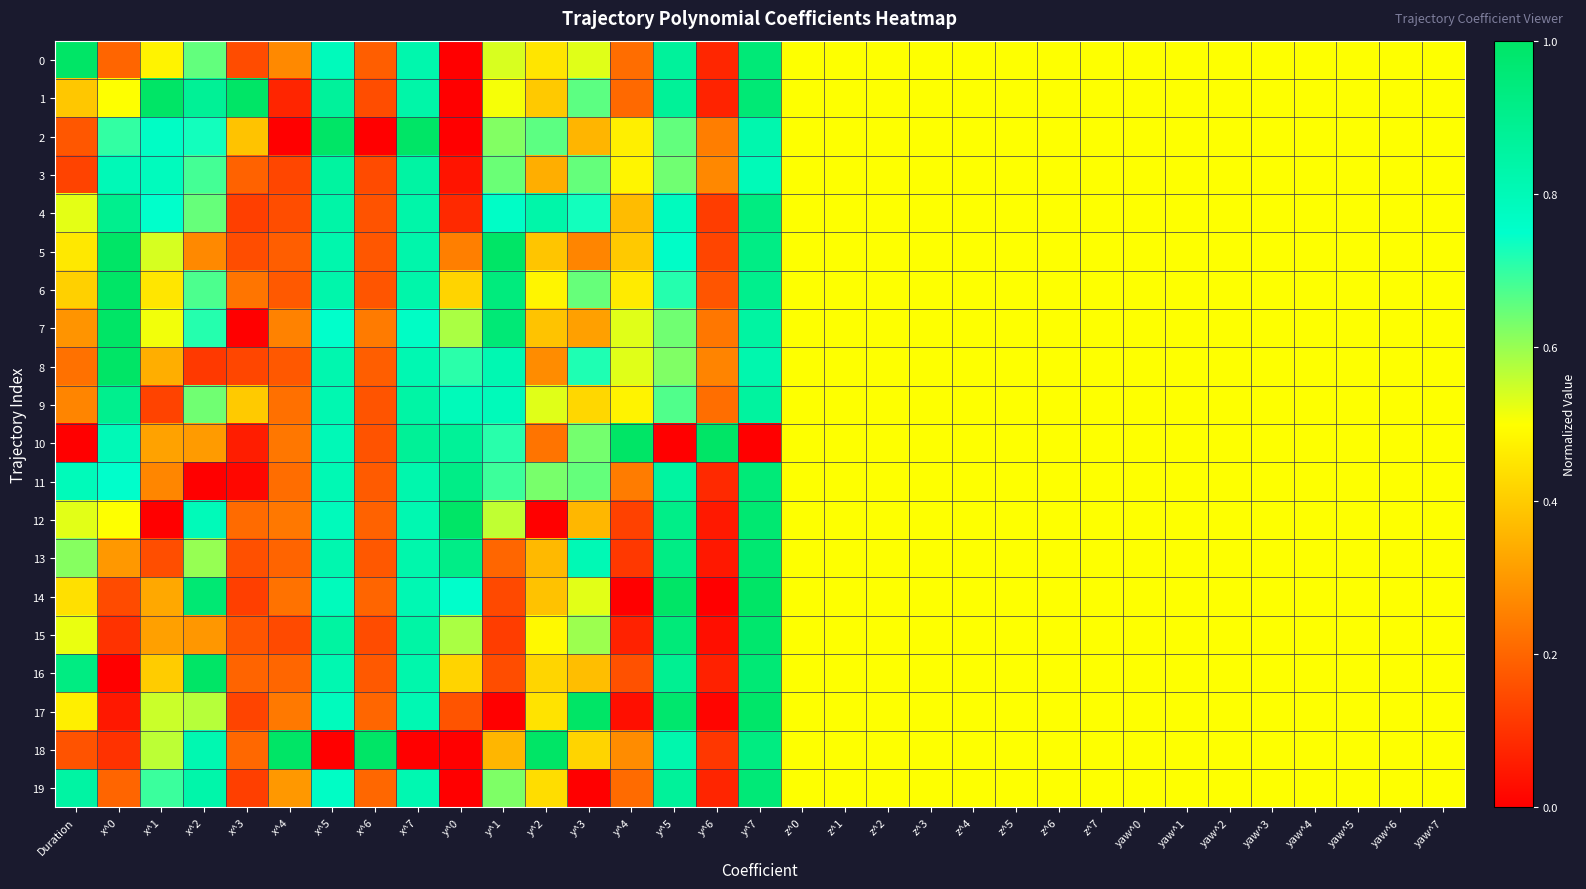

Between x^4 and z^0, which is larger?

z^0